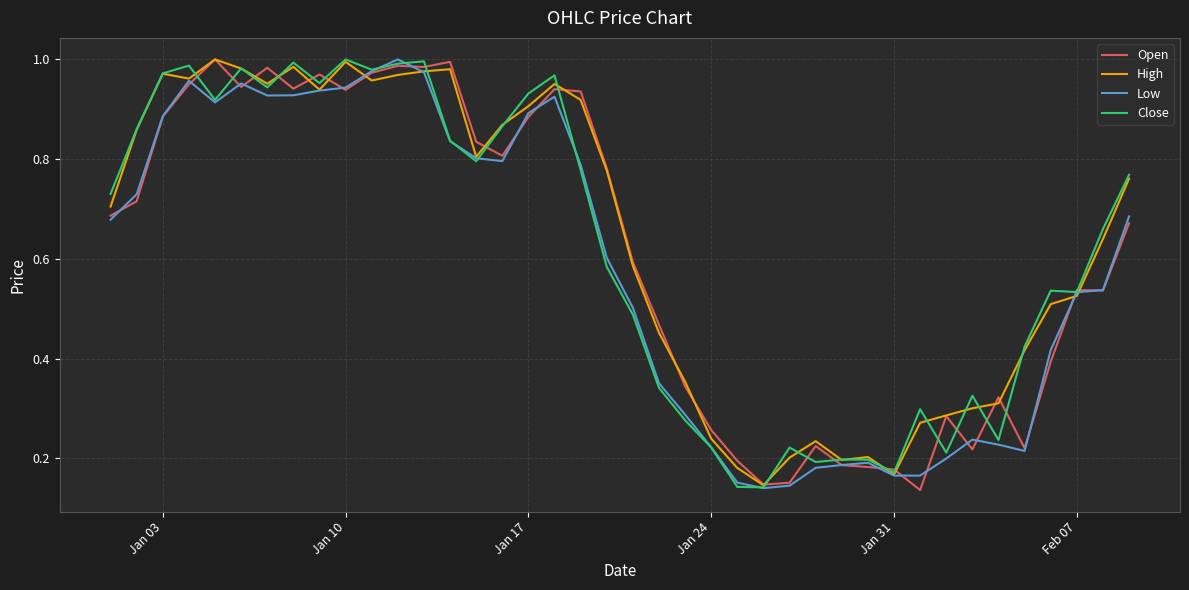

Reading right to left, transcribe all the data shown in this chart.

Open: 0.7	0.5	0.5	0.4	0.2	0.3	0.2	0.3	0.1	0.2	0.2	0.2	0.2	0.2	0.1	0.2	0.3	0.3	0.5	0.6	0.8	0.9	0.9	0.9	0.8	0.8	1.0	1.0	1.0	1.0	0.9	1.0	0.9	1.0	0.9	1.0	0.9	0.9	0.7	0.7
High: 0.8	0.6	0.5	0.5	0.4	0.3	0.3	0.3	0.3	0.2	0.2	0.2	0.2	0.2	0.1	0.2	0.2	0.4	0.5	0.6	0.8	0.9	1.0	0.9	0.9	0.8	1.0	1.0	1.0	1.0	1.0	0.9	1.0	1.0	1.0	1.0	1.0	1.0	0.9	0.7
Low: 0.7	0.5	0.5	0.4	0.2	0.2	0.2	0.2	0.2	0.2	0.2	0.2	0.2	0.1	0.1	0.2	0.2	0.3	0.4	0.5	0.6	0.8	0.9	0.9	0.8	0.8	0.8	1.0	1.0	1.0	0.9	0.9	0.9	0.9	1.0	0.9	1.0	0.9	0.7	0.7
Close: 0.8	0.7	0.5	0.5	0.4	0.2	0.3	0.2	0.3	0.2	0.2	0.2	0.2	0.2	0.1	0.1	0.2	0.3	0.3	0.5	0.6	0.8	1.0	0.9	0.9	0.8	0.8	1.0	1.0	1.0	1.0	1.0	1.0	0.9	1.0	0.9	1.0	1.0	0.9	0.7